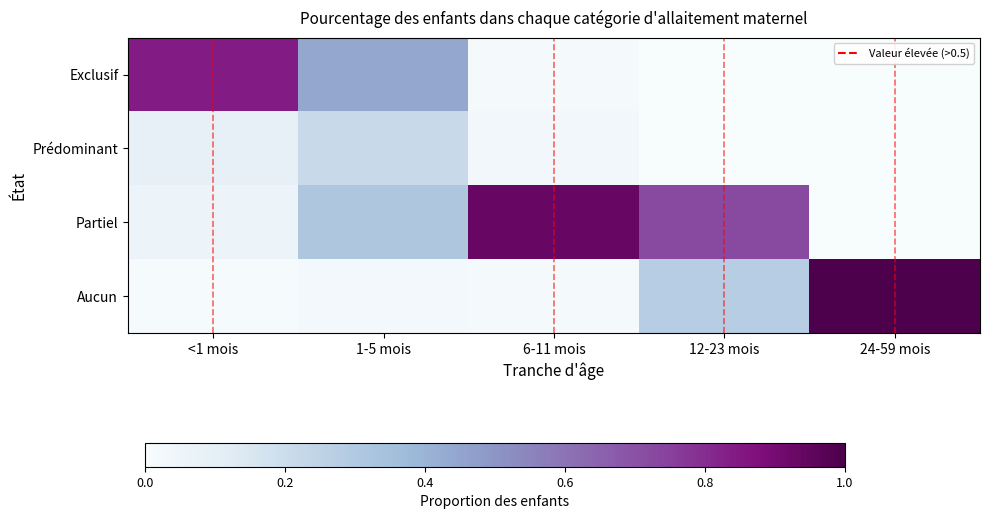

Which series has the largest total across all categories?

Partiel